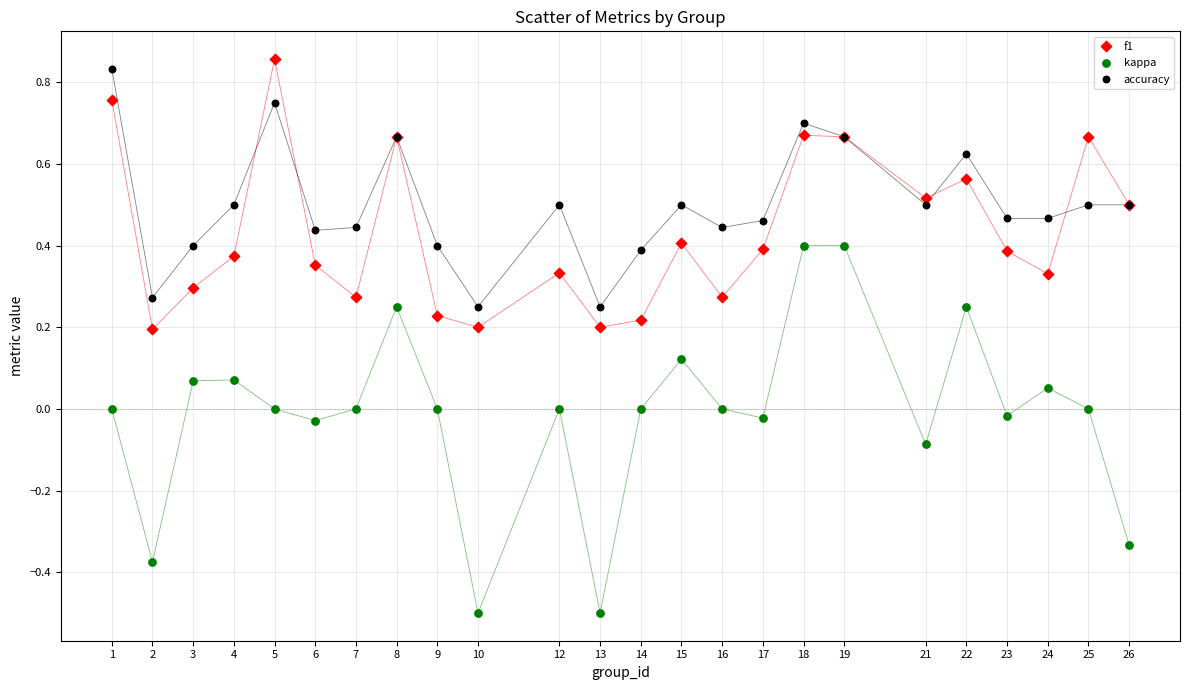

What is the X range (max minus min) for the scatter plot?

25.0